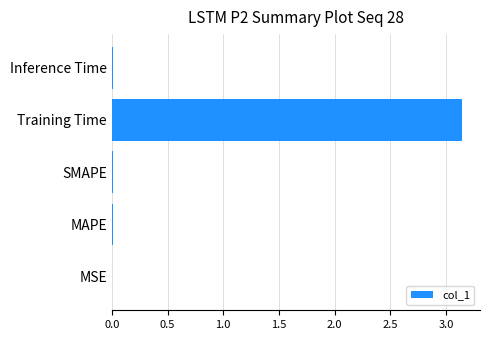

Between Training Time and MSE, which is larger?

Training Time